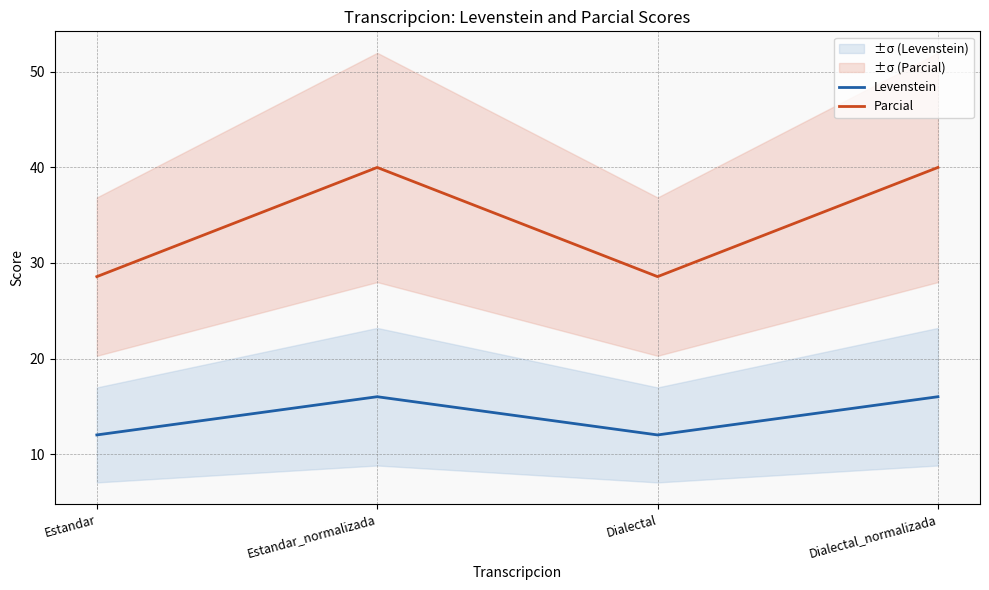

True or false: Parcial has more than 2 interior local peaks.

False